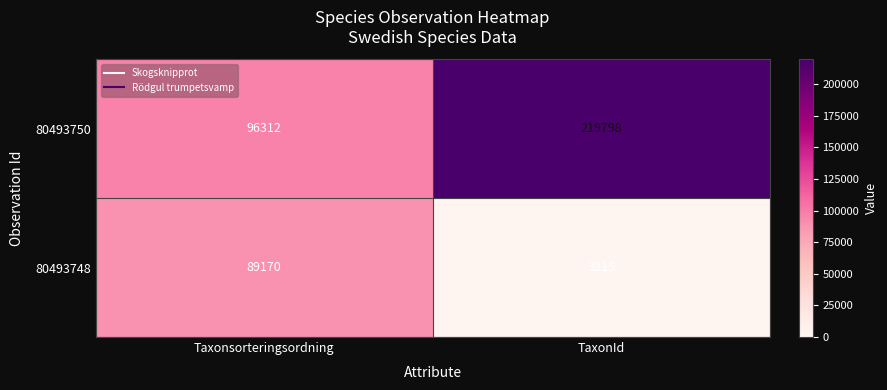

List the series in order of their overall mean, highest first.

80493750, 80493748